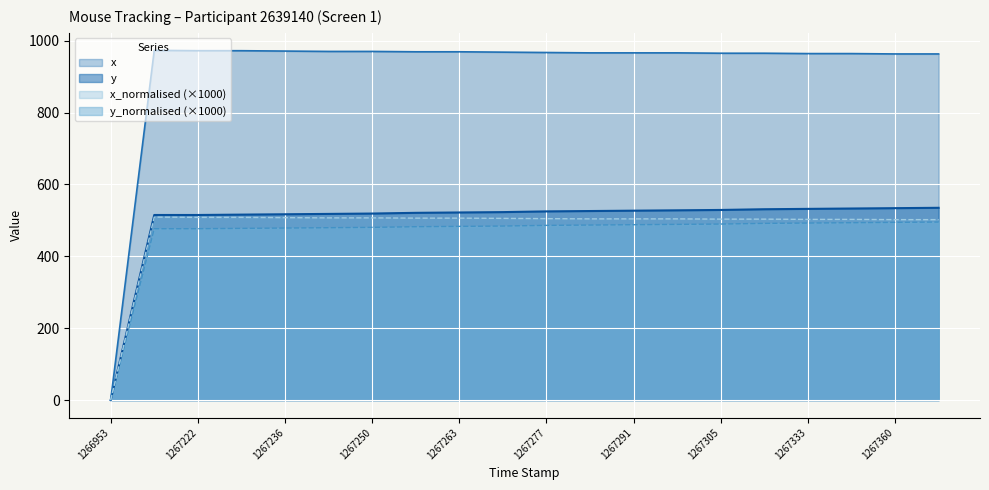

Count the number of categories in the chart.

20